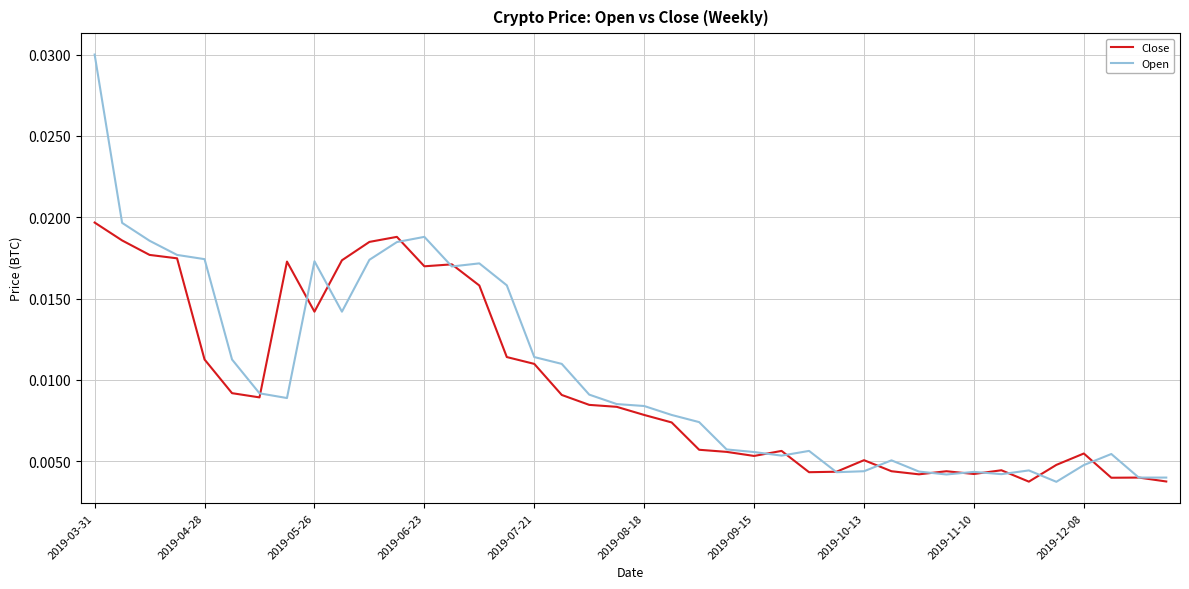

Which series has the widest spread of values?

Open